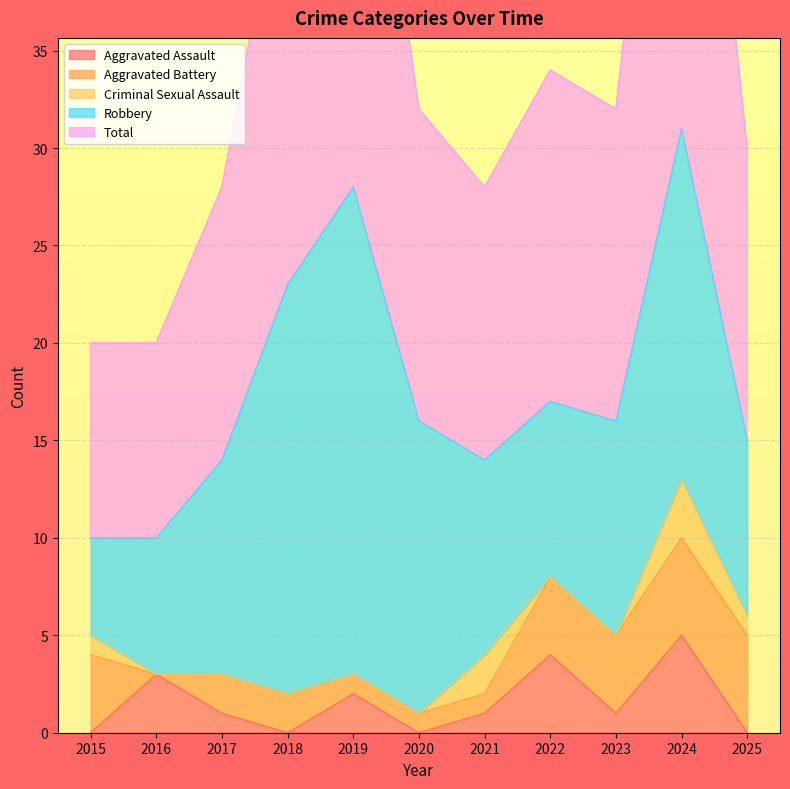

What is the sum of the Criminal Sexual Assault values at 2020 and 2021?

2